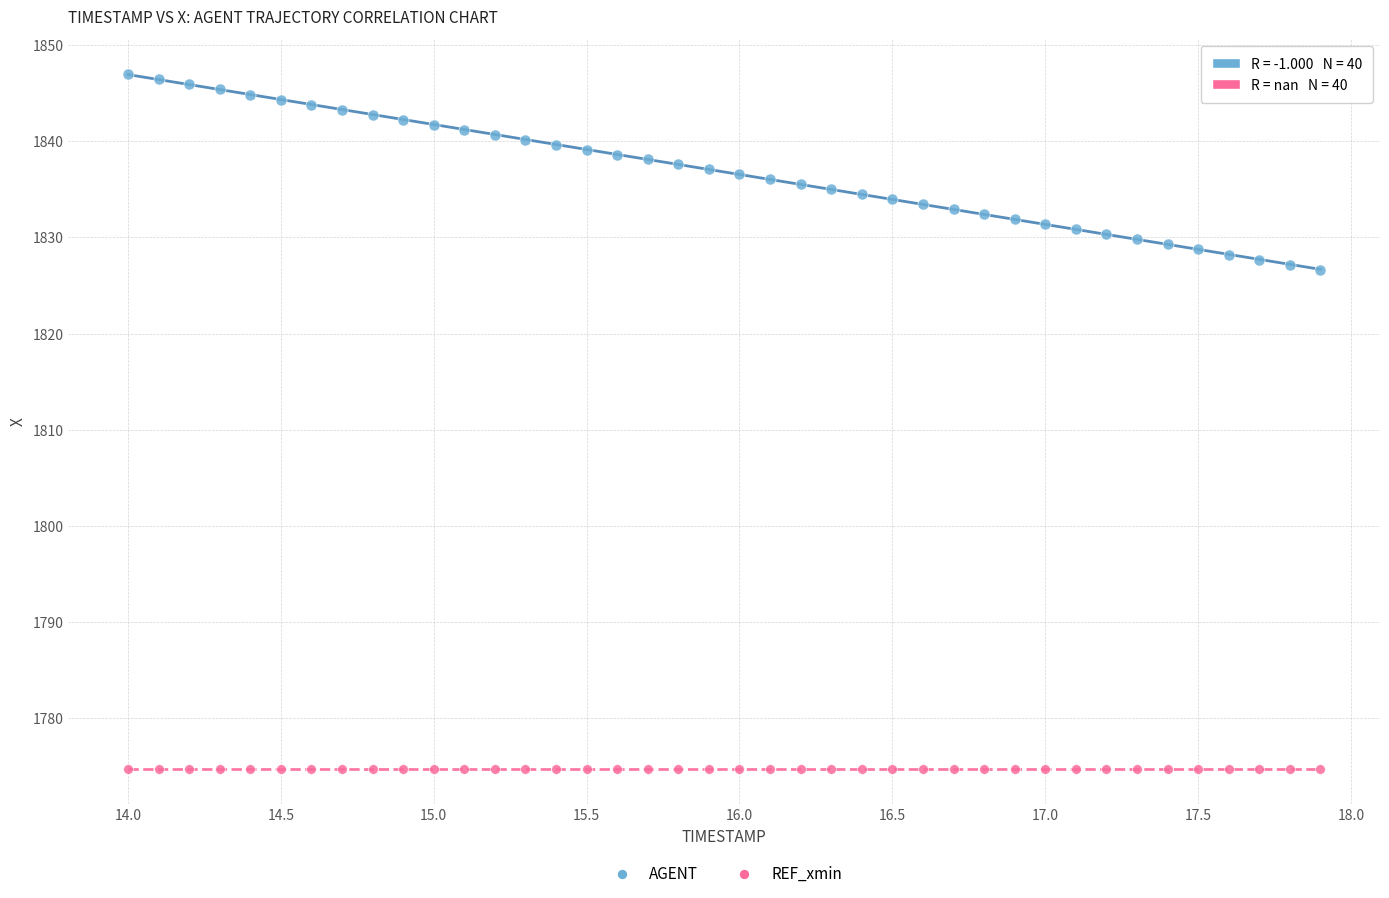

Which series reaches the minimum Y coordinate?

REF_xmin